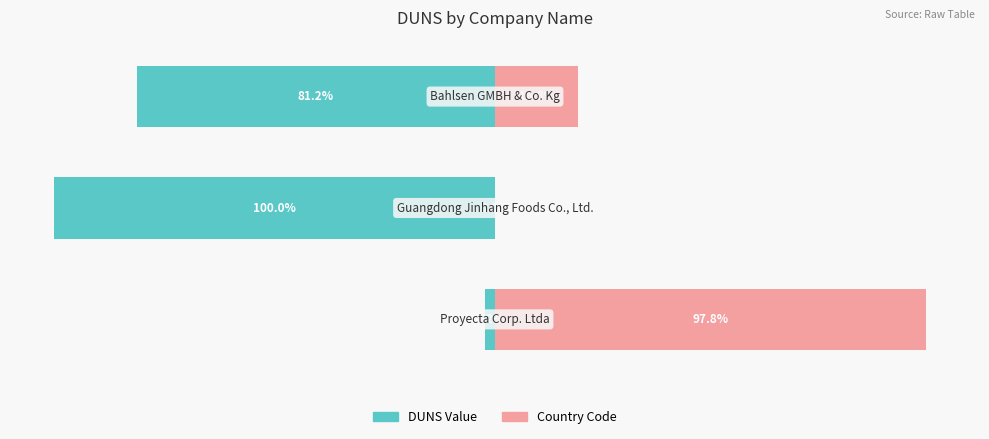

What is the approximate value of DUNS Value at 1?

-100.0